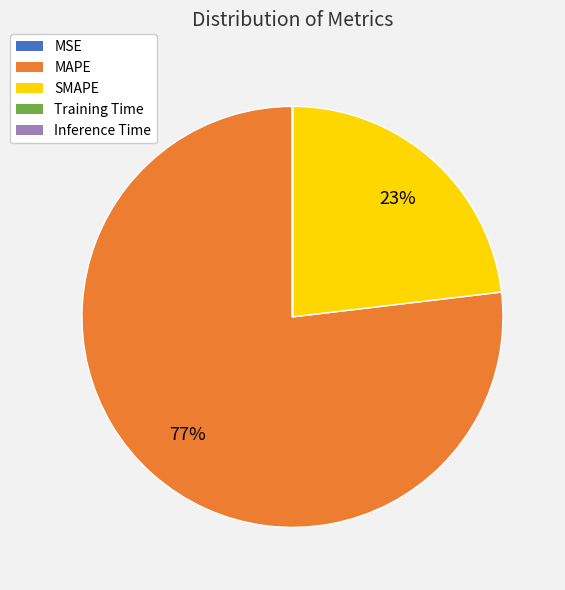

Rank the categories by value from lowest to highest.

Inference Time, Training Time, MSE, SMAPE, MAPE